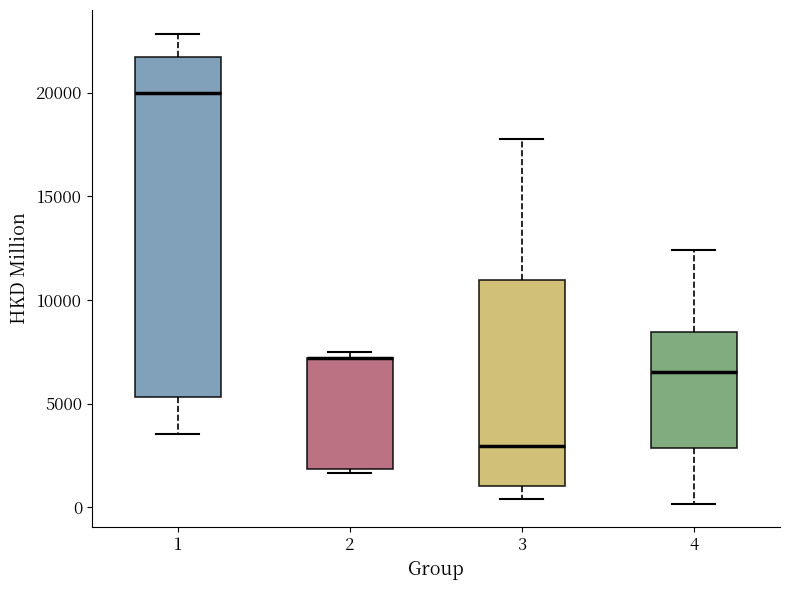

Reading left to right, transcribe this box plot: for each box, give where its median line is, the range the box spans, and where its two whiskers end, as read against the y-axis. The values are not printed on the chart, so give them approximately, as read against the axis.

1: median 20000, box 5500 to 21500, whiskers 3500 to 23000
2: median 7000 (drawn on the box's upper edge), box 2000 to 7000, whiskers 1500 to 7500
3: median 3000, box 1000 to 11000, whiskers 500 to 18000
4: median 6500, box 3000 to 8500, whiskers 0 to 12500